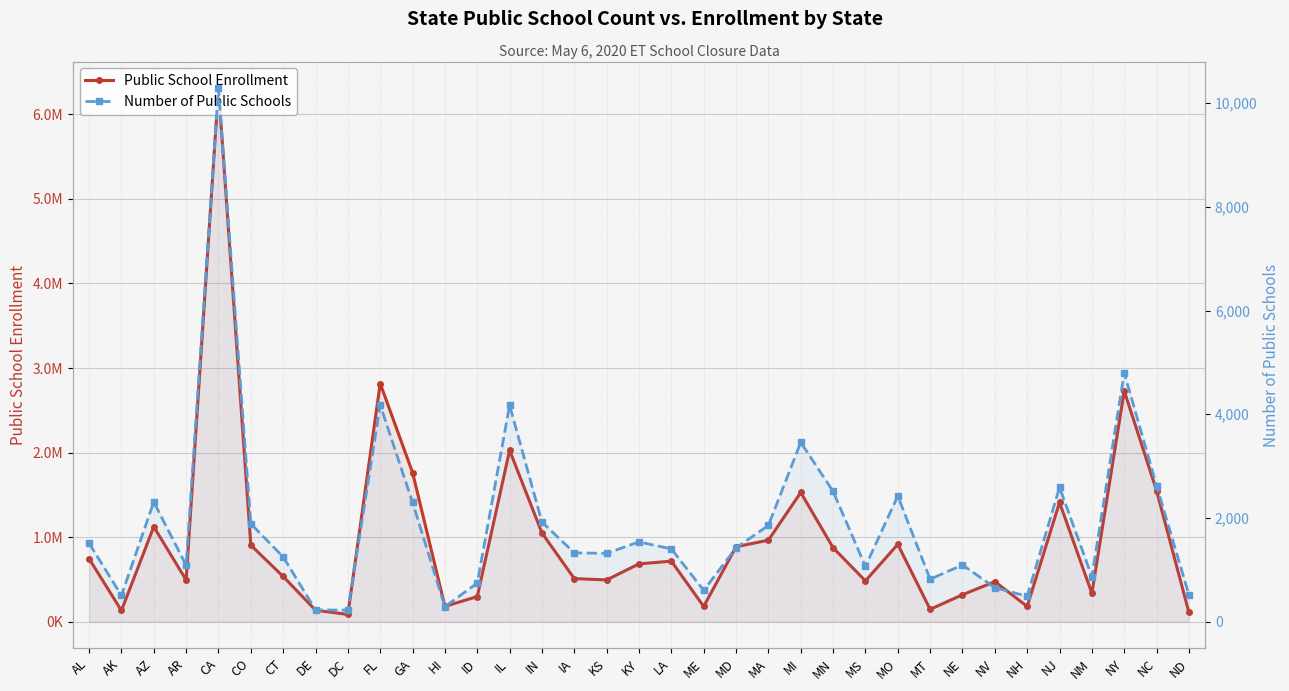

At which category does the chart reach its minimum across all series?

DC